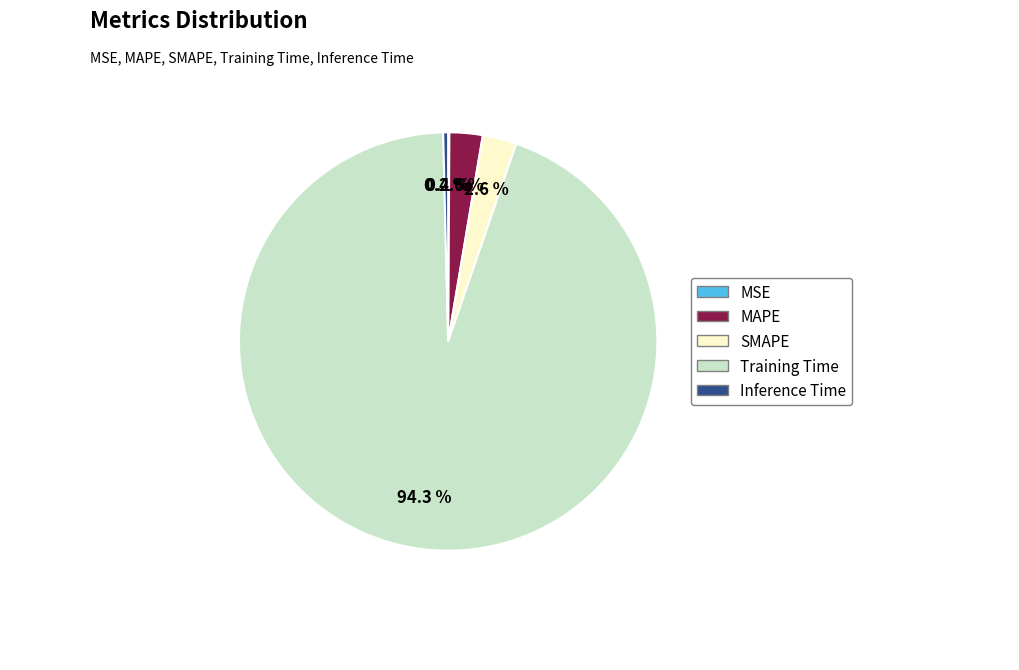

Which slice is the largest?

Training Time